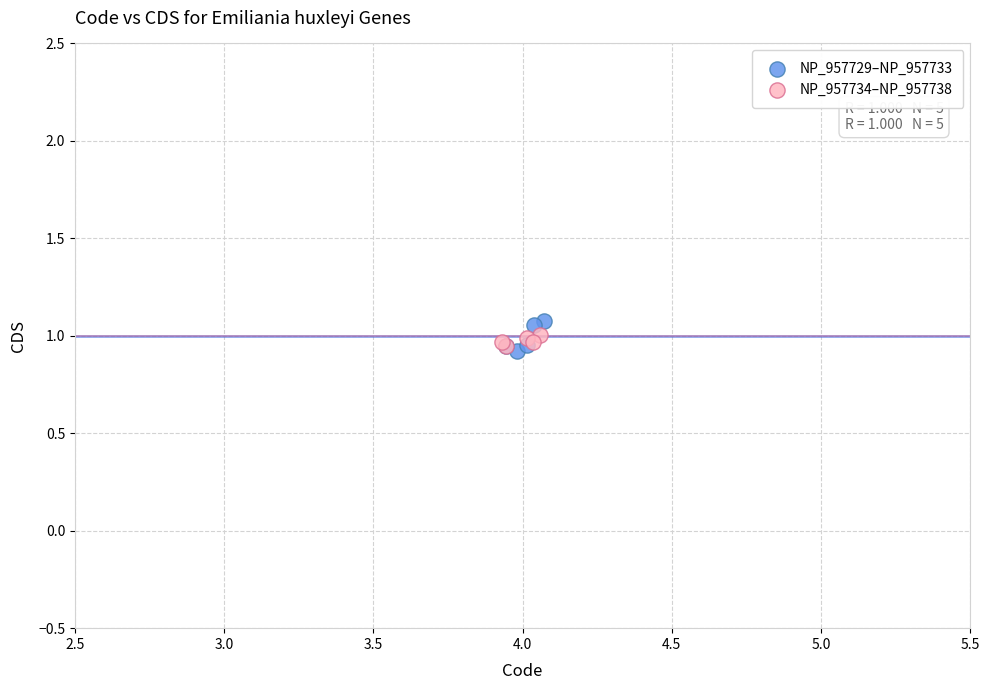

Which series contains the lowest Y value?

NP_957729–NP_957733